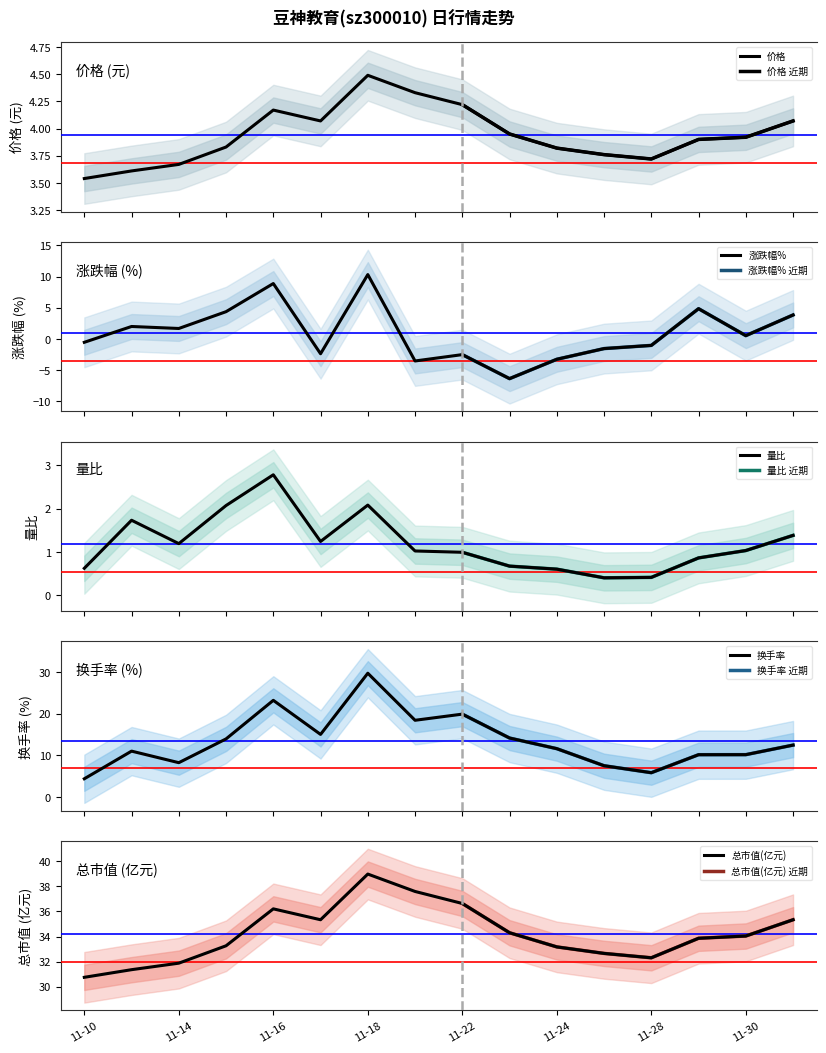

What are all the series names shown in the legend?

价格, 涨跌幅%, 量比, 换手率, 总市值(亿元)